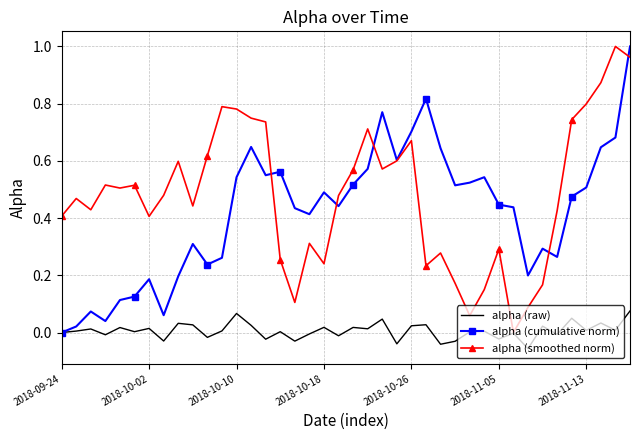

Which series has the largest total across all categories?

alpha (smoothed norm)